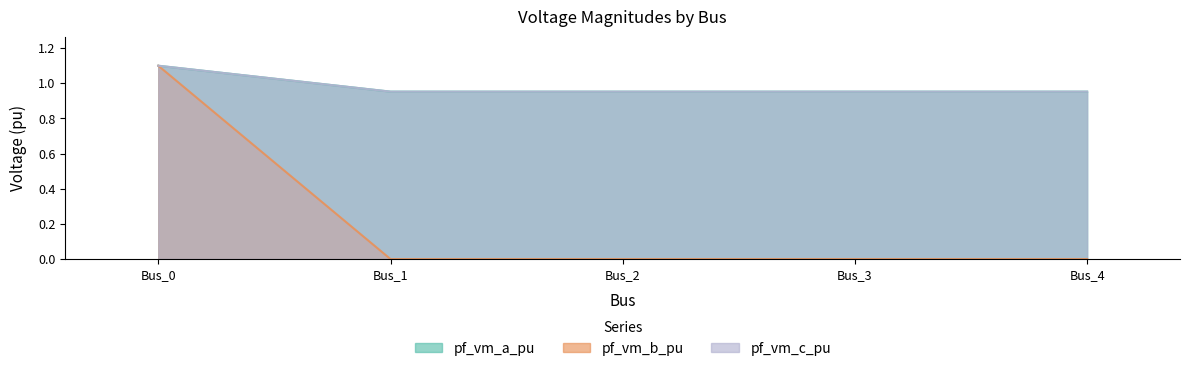

At Bus_2, list the series in order from smallest to largest.

pf_vm_b_pu, pf_vm_c_pu, pf_vm_a_pu